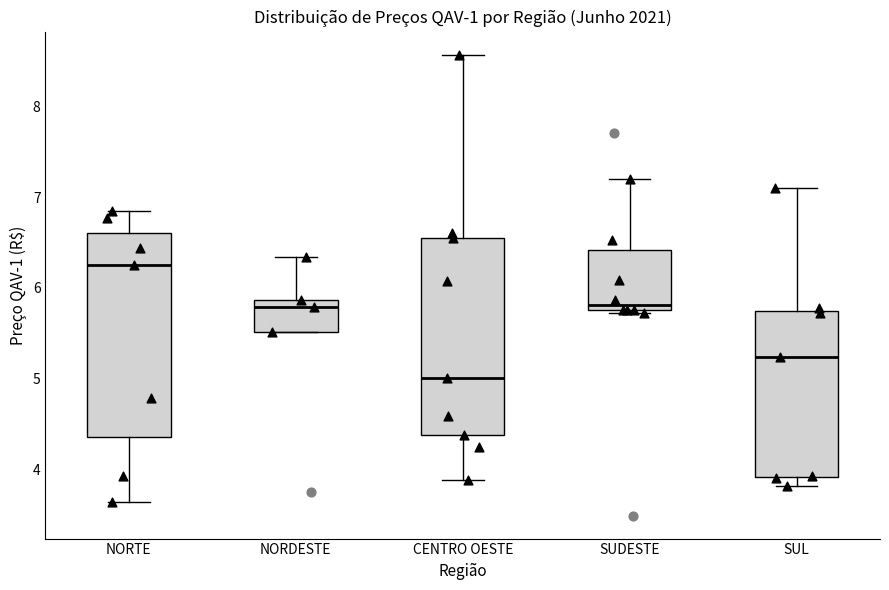

Reading left to right, transcribe this box plot: for each box, give where its median line is, the range the box spans, and where its two whiskers end, as read against the y-axis. The values are not printed on the chart, so give them approximately, as read against the axis.

NORTE: median 6.2, box 4.4 to 6.6, whiskers 3.6 to 6.8
NORDESTE: median 5.8, box 5.5 to 5.9, whiskers 5.5 to 6.3
CENTRO OESTE: median 5.0, box 4.4 to 6.6, whiskers 3.9 to 8.6
SUDESTE: median 5.8, box 5.7 to 6.4, whiskers 5.7 to 7.2
SUL: median 5.2, box 3.9 to 5.7, whiskers 3.8 to 7.1